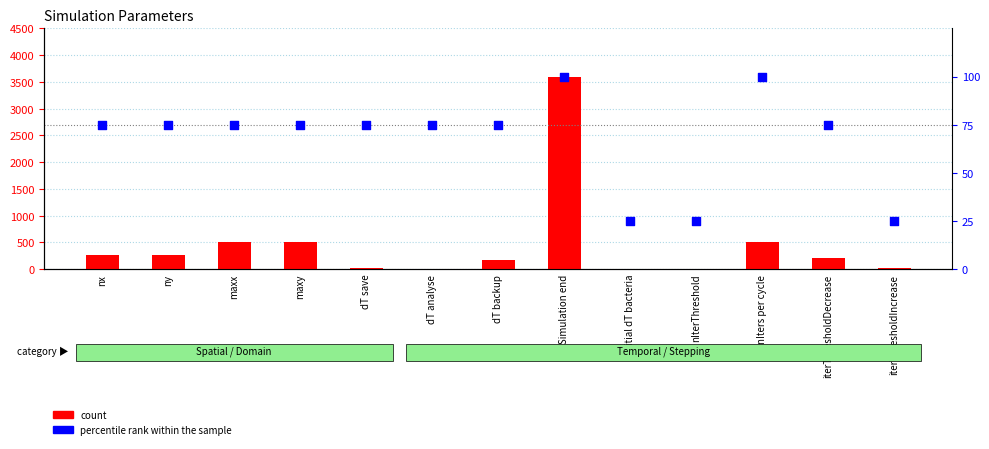

Which series has the largest total across all categories?

count